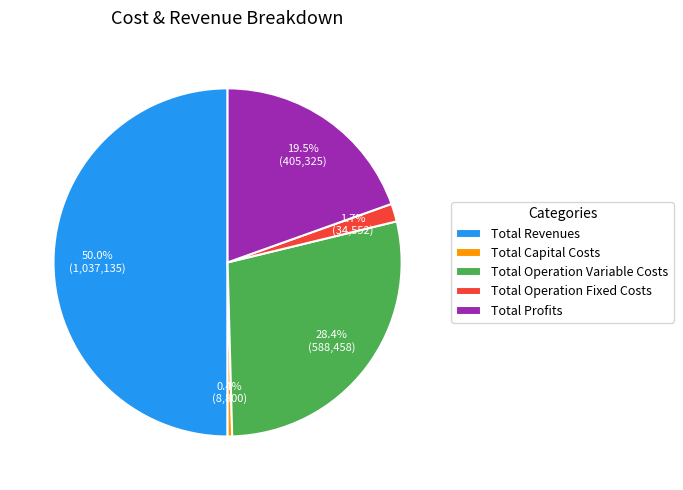

How many slices are in this pie chart?

5